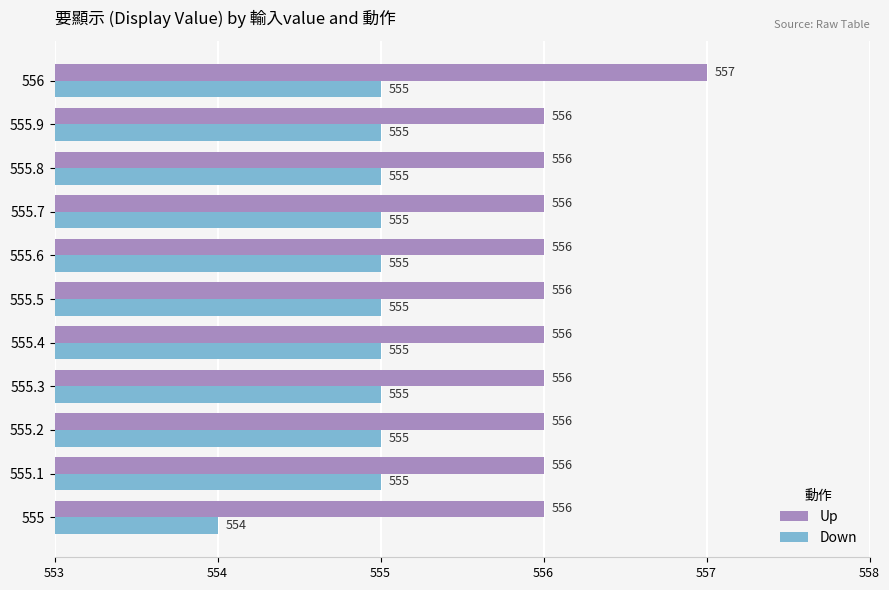

The value of Up at 555.3 is 556. True or false?

True